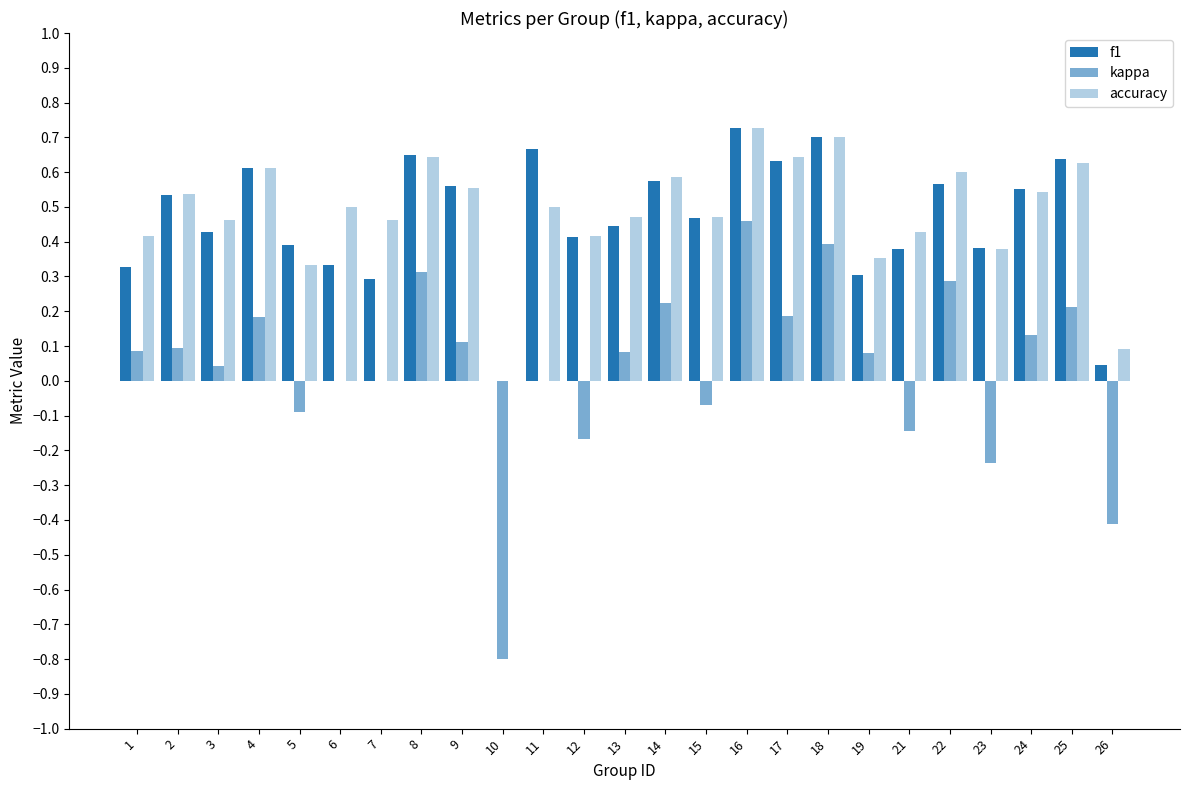

How many values in f1 are above zero?

24